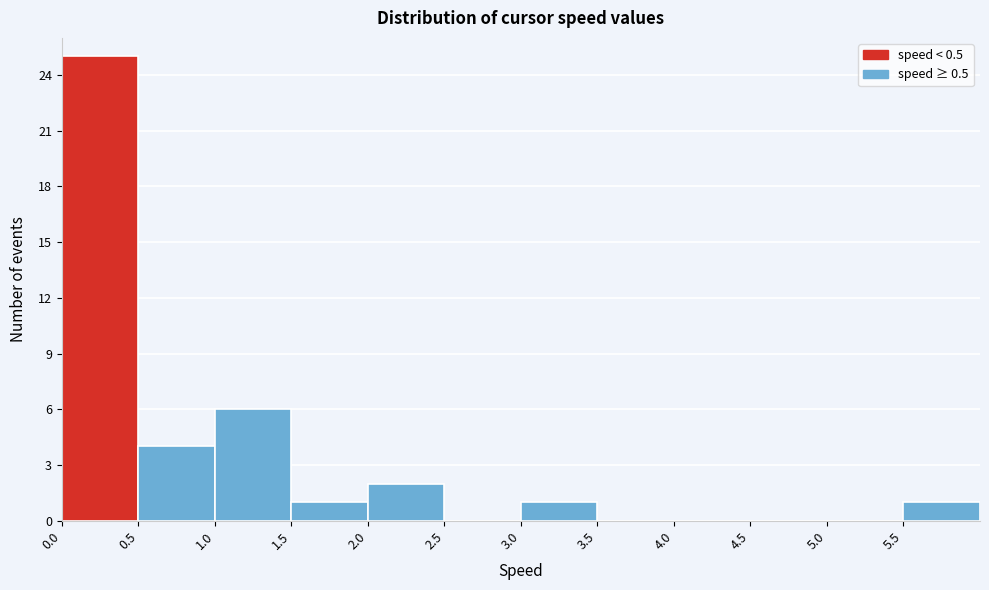

How tall is the bar that spans 3.0 to 3.5 on the x-axis? The values are not printed on the chart, so give them approximately, as read against the axis.

1